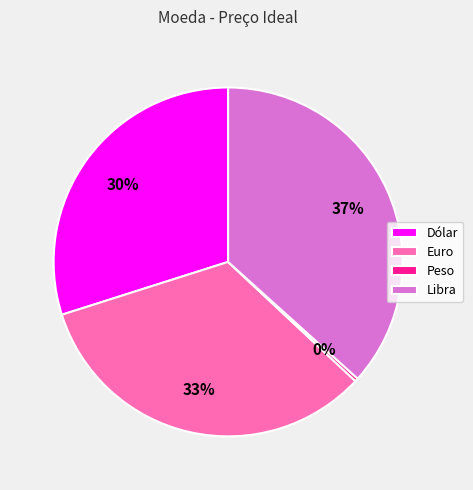

Which category has the biggest portion of the pie?

Libra